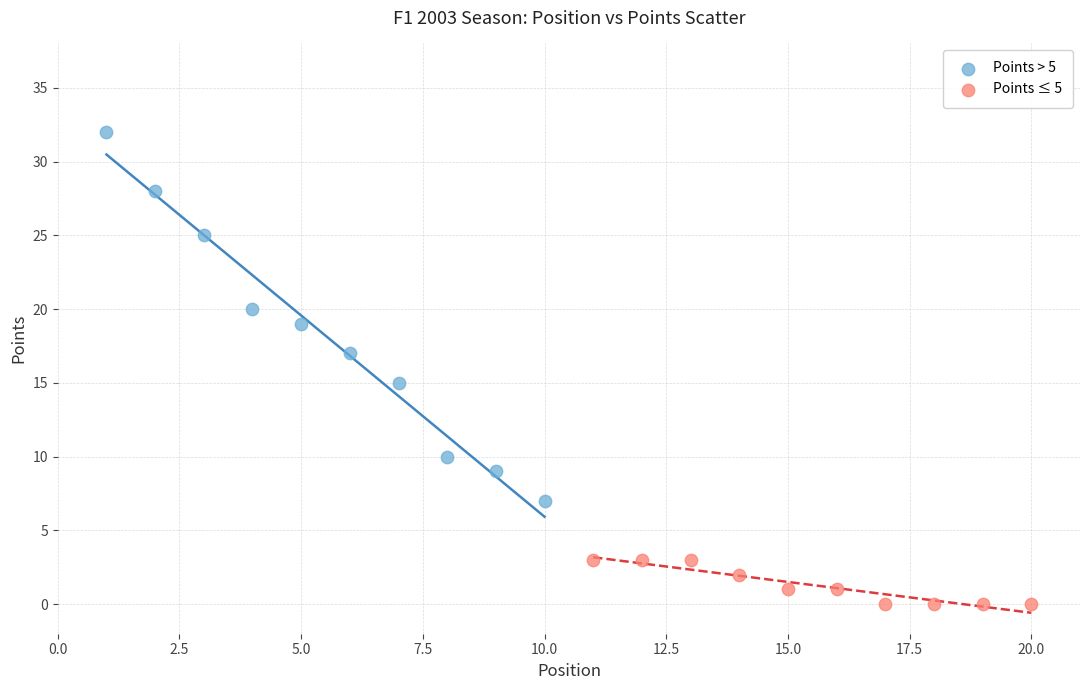

Which series reaches the minimum Y coordinate?

Points ≤ 5